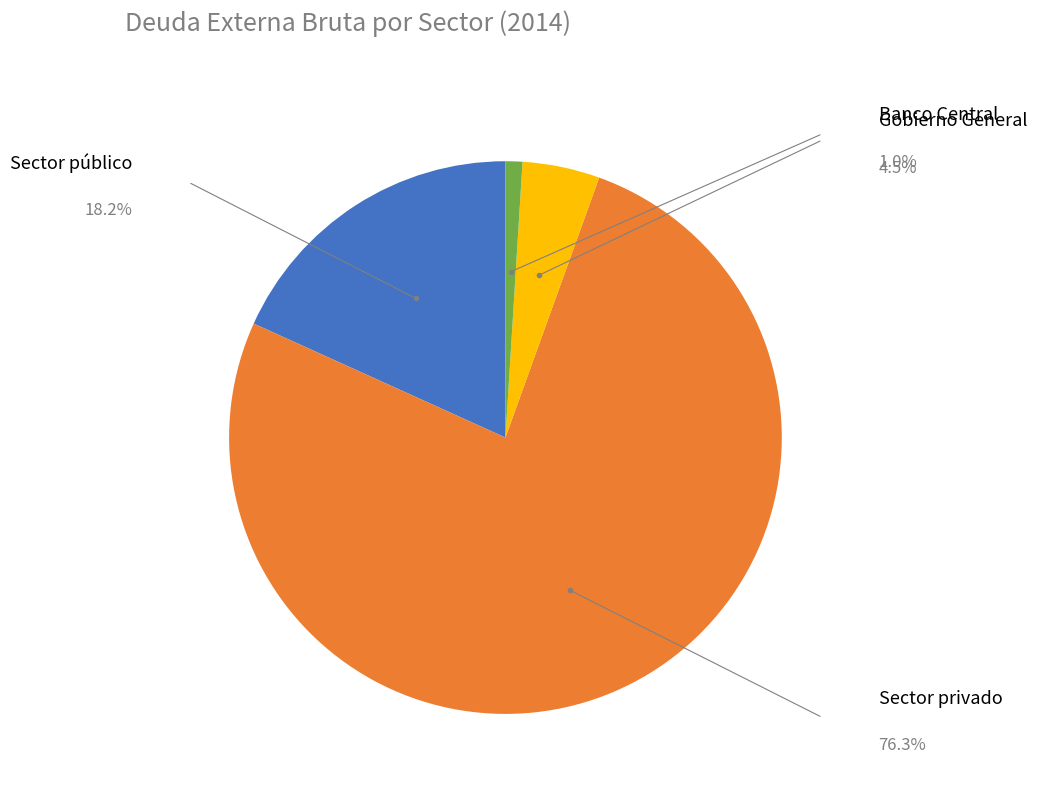

What percentage do Banco Central and Gobierno General together represent?

5.5%